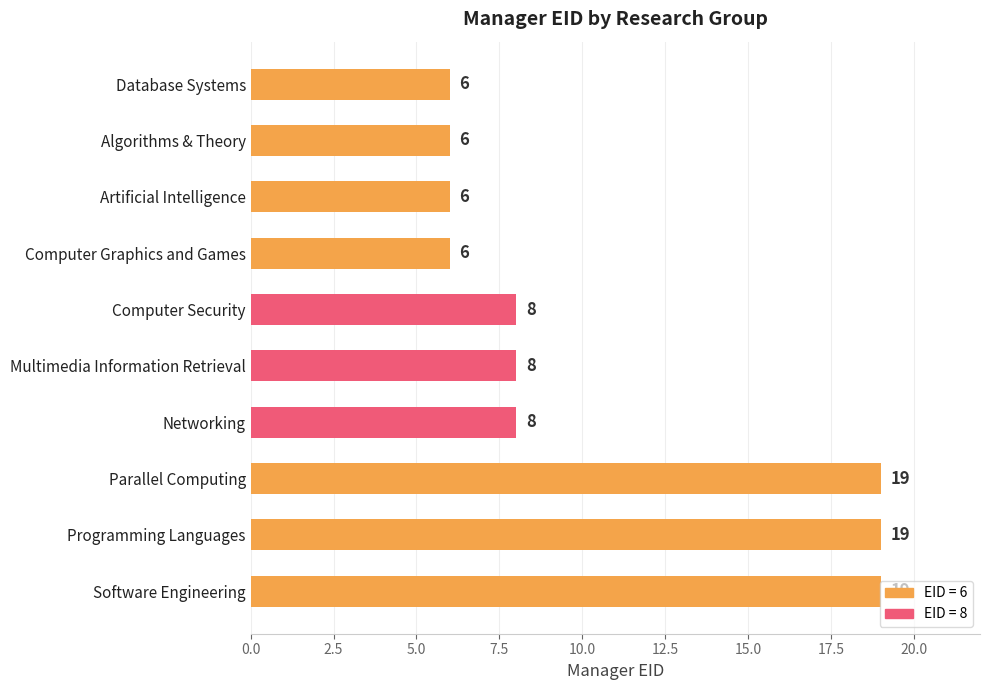

What is the greatest value displayed?

19